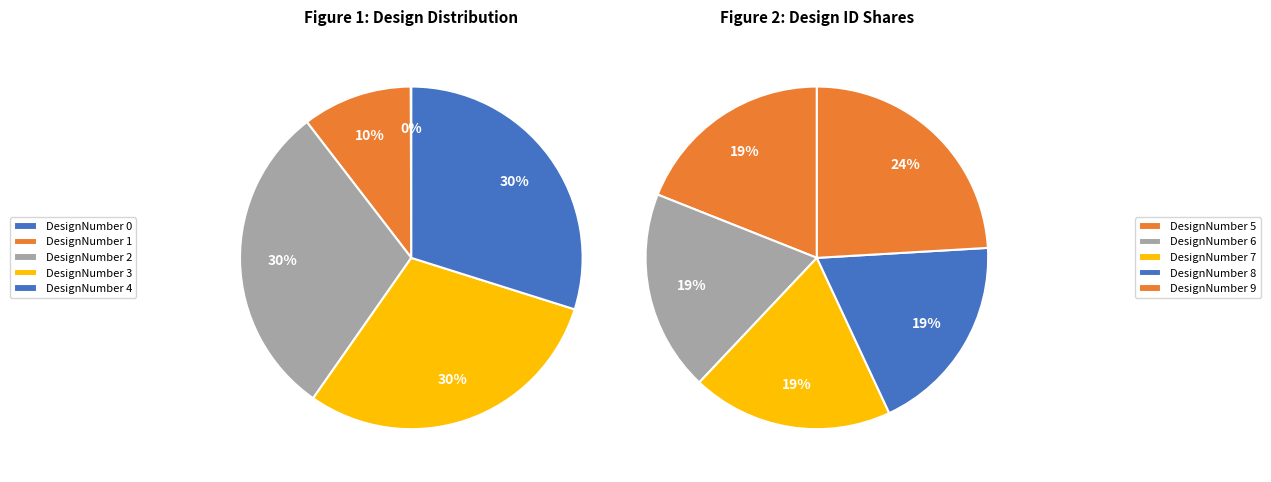

How many slices are in this pie chart?

10